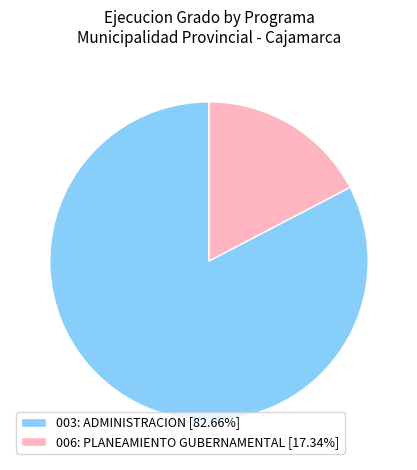

Which category has the biggest portion of the pie?

003: ADMINISTRACION